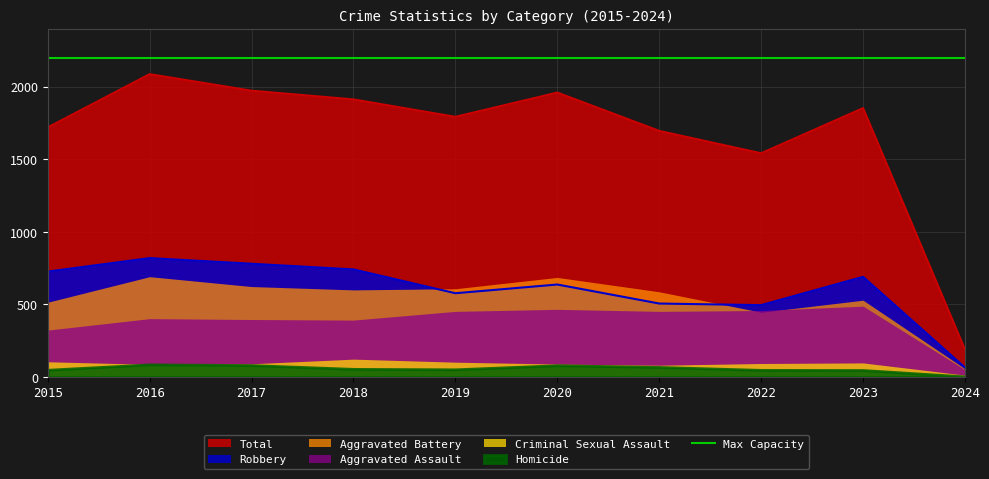

What is the difference between the Aggravated Battery values at 2016 and 2015?

176